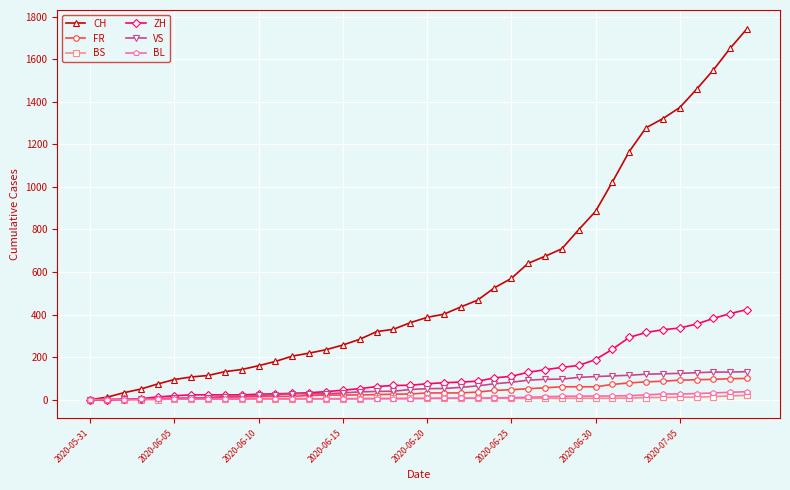

Which series has the largest range (max minus min)?

CH